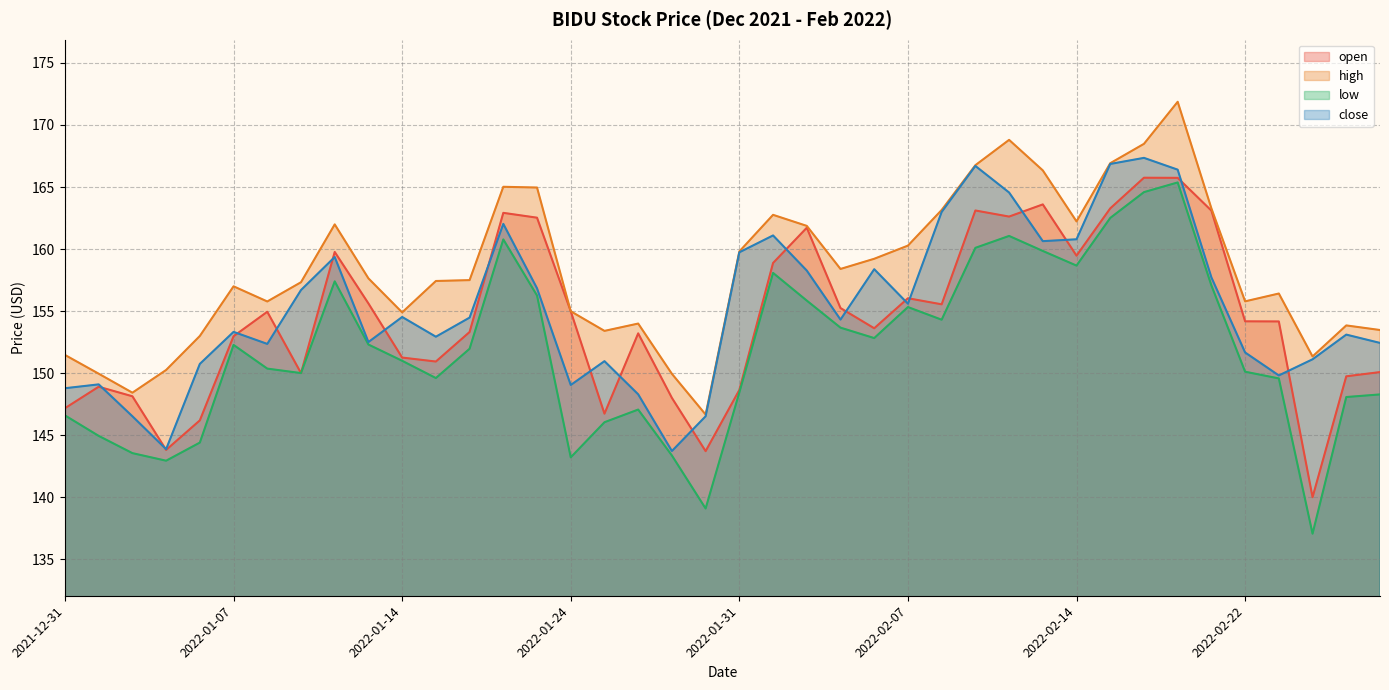

Reading left to right, extract all data points from this chart.

open: 147.2	148.9	148.1	143.8	146.2	153.0	154.9	150.0	159.8	155.6	151.3	150.9	153.3	162.9	162.5	155.0	146.7	153.2	148.0	143.7	148.6	158.9	161.7	155.2	153.6	156.0	155.6	163.1	162.6	163.6	159.5	163.3	165.8	165.7	163.1	154.2	154.2	140.0	149.8	150.1
high: 151.5	150.0	148.4	150.3	153.0	157.0	155.8	157.3	162.0	157.6	154.9	157.4	157.5	165.0	165.0	155.0	153.4	154.0	149.9	146.7	159.8	162.8	161.9	158.4	159.2	160.3	163.1	166.8	168.8	166.3	162.2	166.9	168.5	171.9	163.3	155.8	156.4	151.4	153.9	153.5
low: 146.6	144.9	143.6	142.9	144.4	152.3	150.4	150.0	157.4	152.3	151.0	149.6	152.0	160.8	156.3	143.2	146.1	147.1	143.4	139.1	148.4	158.1	155.9	153.7	152.8	155.3	154.3	160.1	161.1	159.9	158.7	162.5	164.6	165.4	157.1	150.1	149.6	137.1	148.1	148.3
close: 148.8	149.1	146.5	143.9	150.8	153.3	152.4	156.7	159.4	152.5	154.5	152.9	154.5	162.0	156.8	149.1	151.0	148.3	143.7	146.5	159.7	161.1	158.3	154.3	158.4	155.6	163.0	166.7	164.6	160.6	160.8	166.9	167.4	166.4	157.7	151.7	149.8	151.1	153.1	152.4